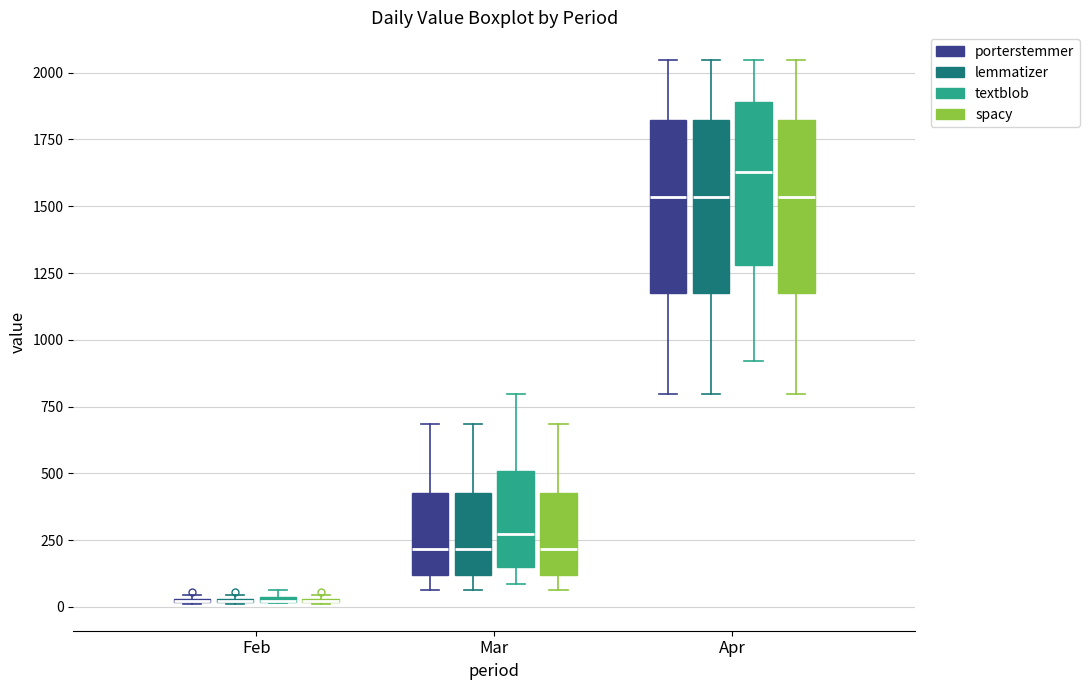

Where is the lower edge of the box for Apr (textblob) on the y-axis? The values are not printed on the chart, so give them approximately, as read against the axis.

1300